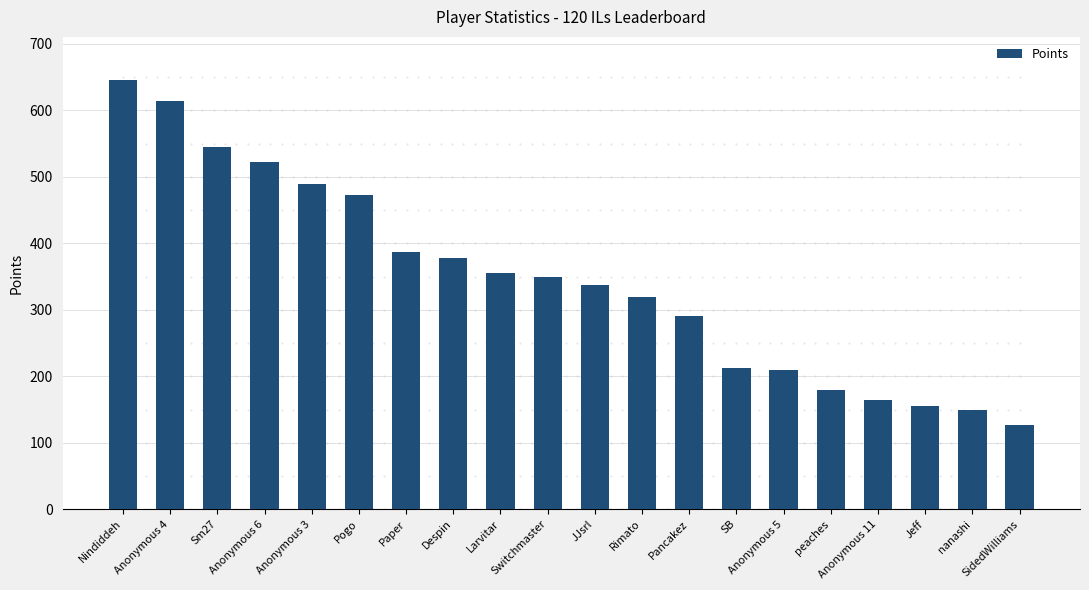

What is the change in value from Anonymous 3 to Despin?

-112